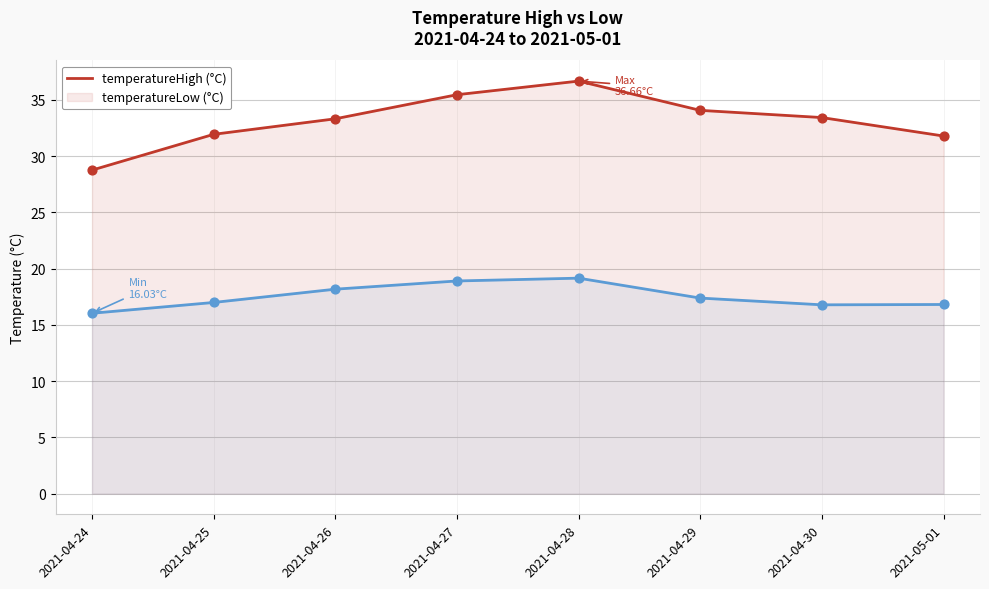

What is the total value across all series at 2021-04-27?

54.4